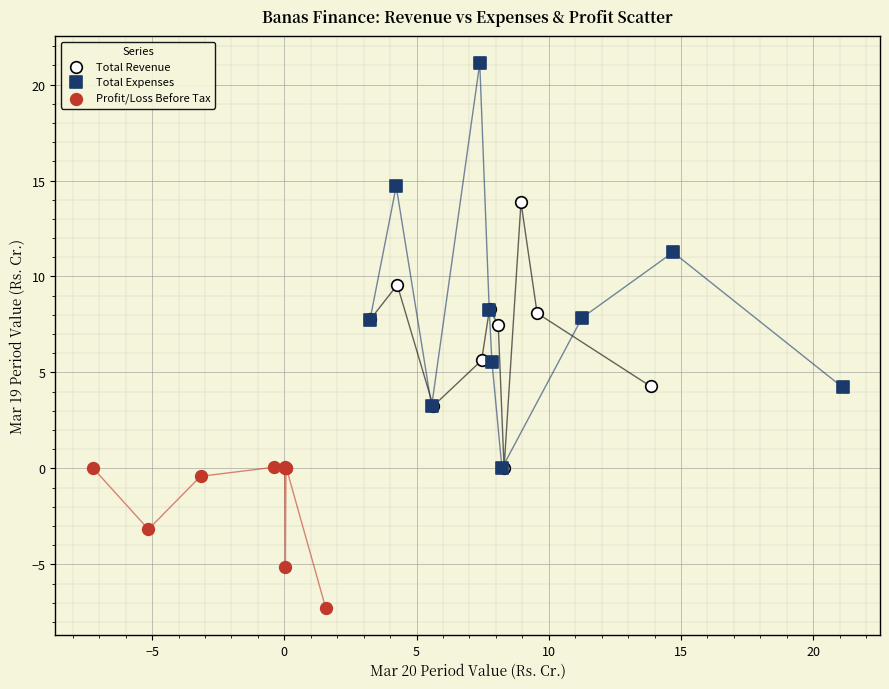

What are all the series names shown in the legend?

Total Revenue, Total Expenses, Profit/Loss Before Tax